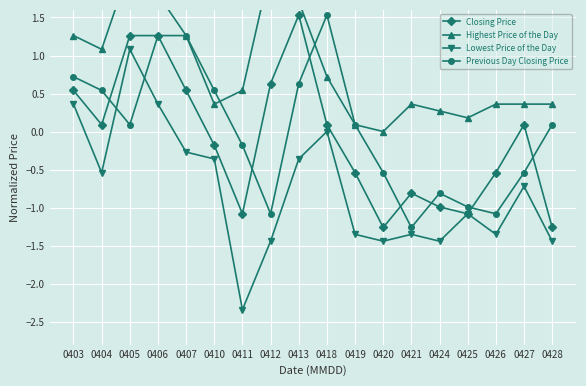

Which series ends up on top after the final intersection of Previous Day Closing Price and Lowest Price of the Day?

Previous Day Closing Price